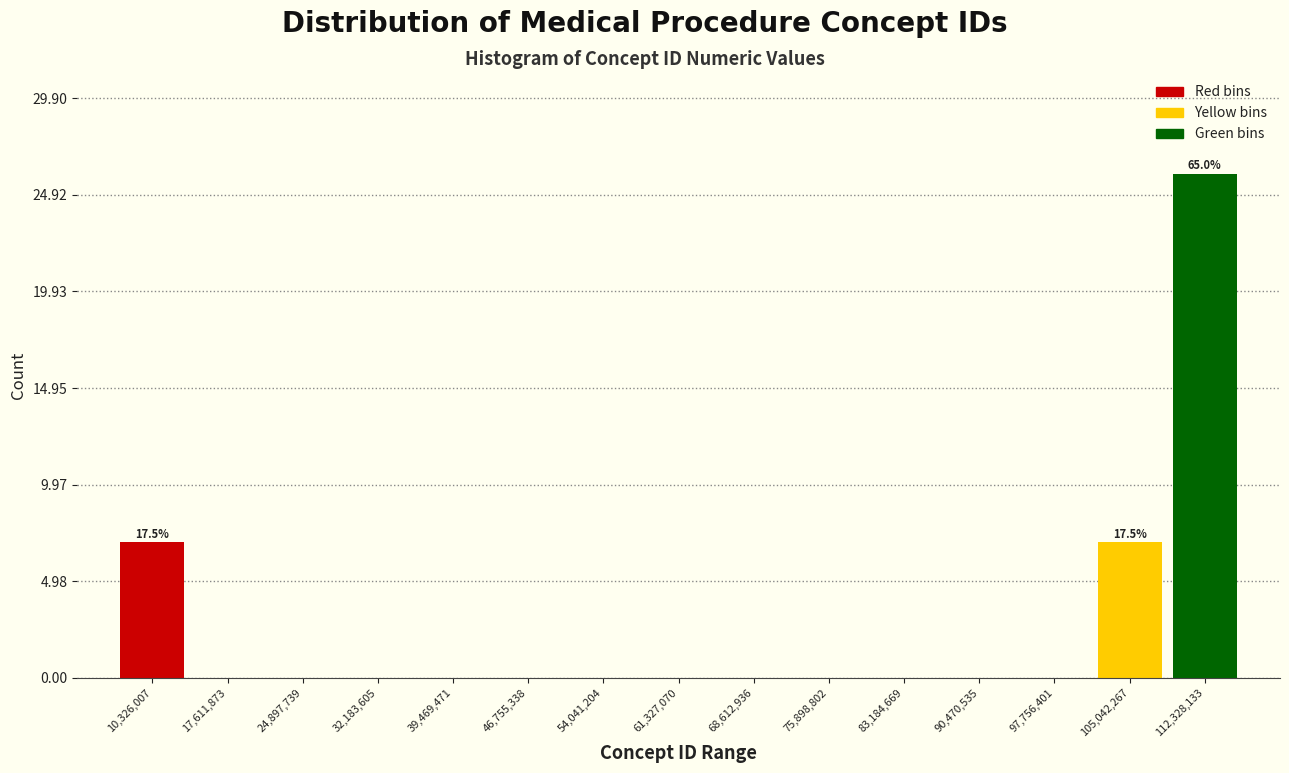

Reading right to left, what are all the values shown in this chart?

112,328,133=26	105,042,267=7	97,756,401=0	90,470,535=0	83,184,669=0	75,898,802=0	68,612,936=0	61,327,070=0	54,041,204=0	46,755,338=0	39,469,471=0	32,183,605=0	24,897,739=0	17,611,873=0	10,326,007=7